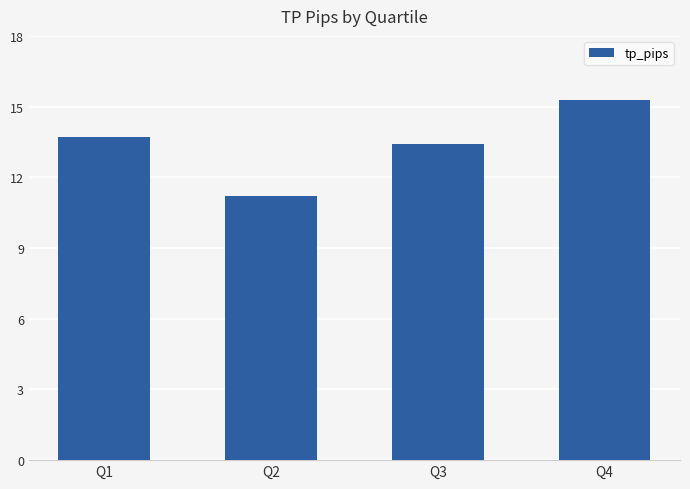

Reading left to right, list all the values displayed in this chart.

13.7	11.2	13.4	15.3